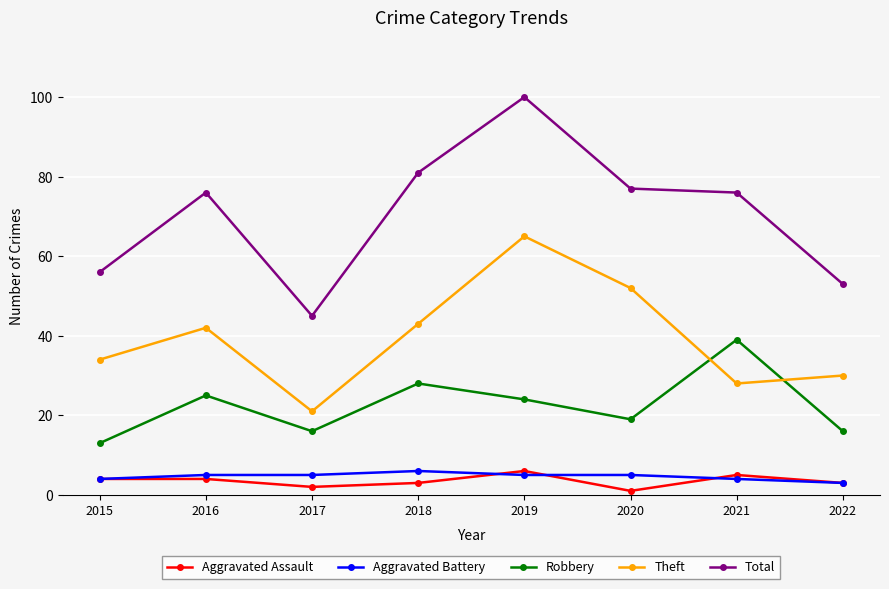

Where is Theft nearest to the value 43?

2018